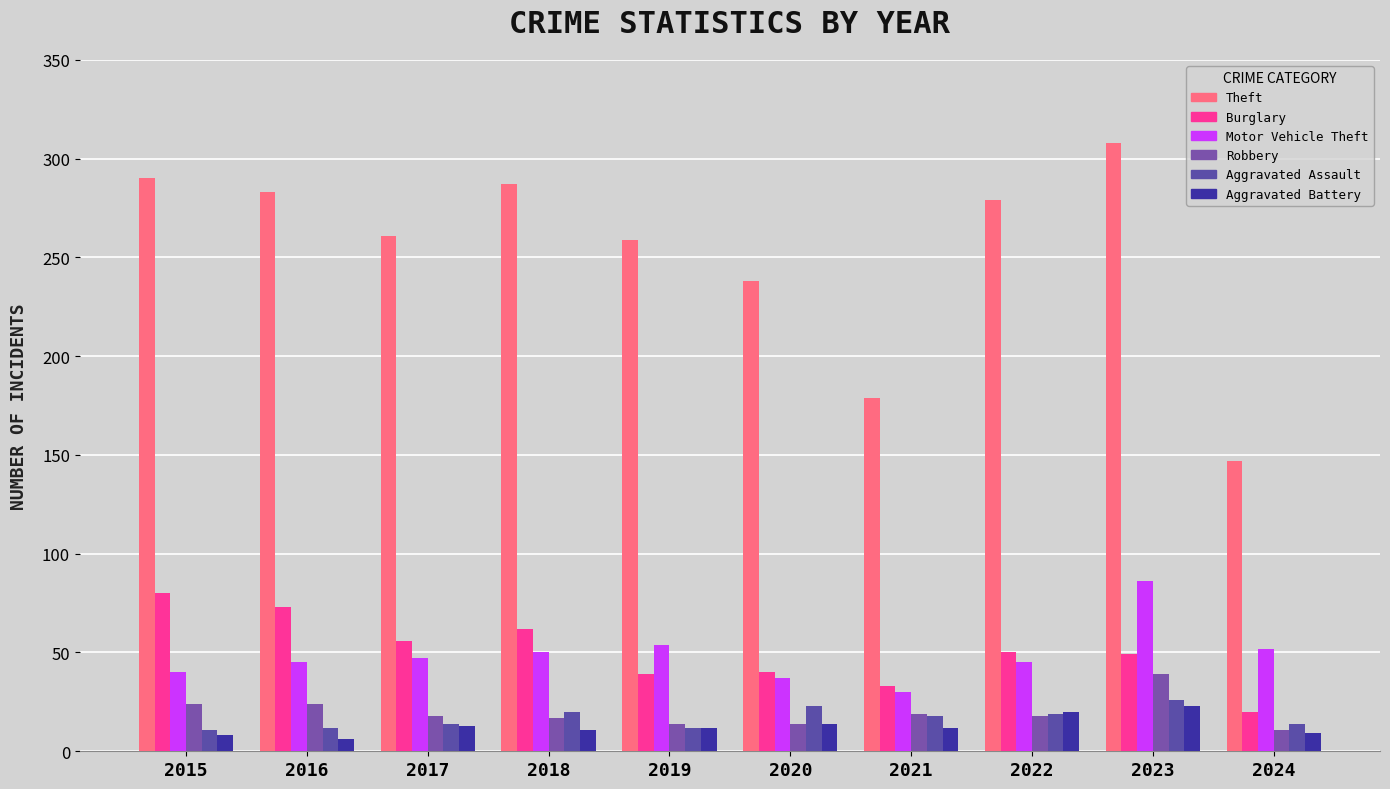

How many series are shown in this chart?

6